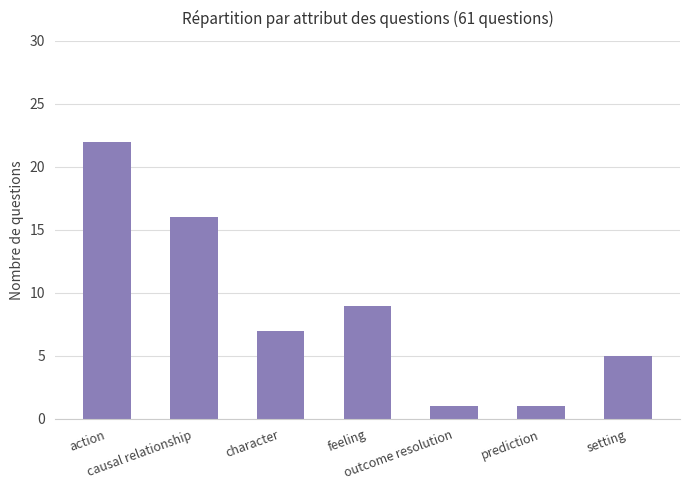

How many bars are there in total?

7